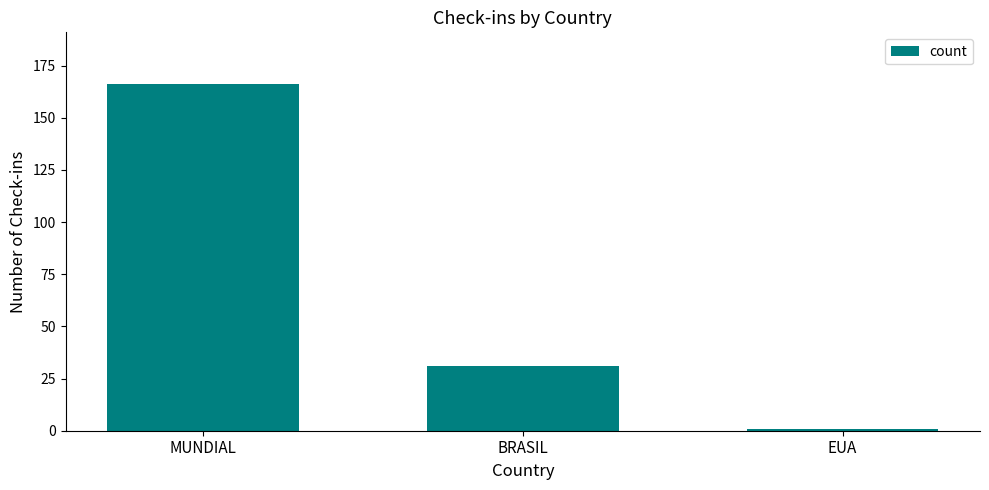

Are the bars horizontal?

No